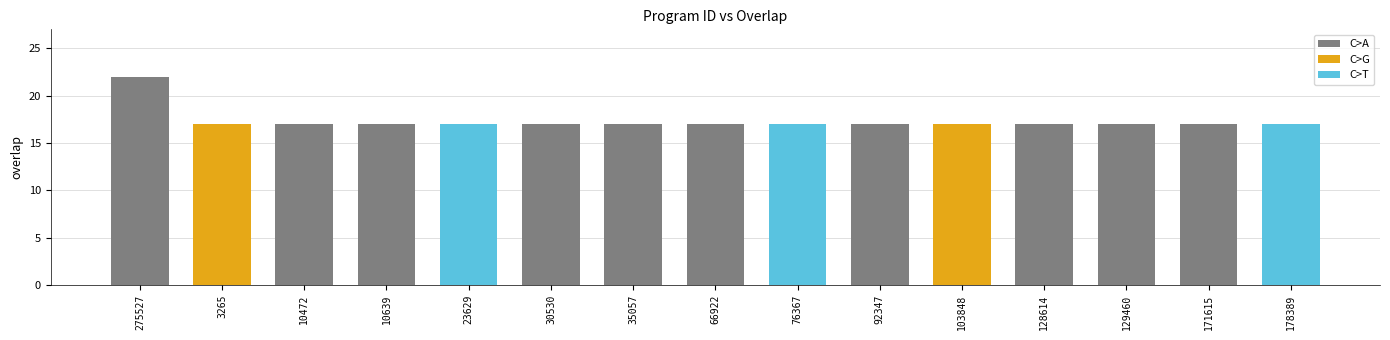

The chart shows a value of 28 at 23629. True or false?

False